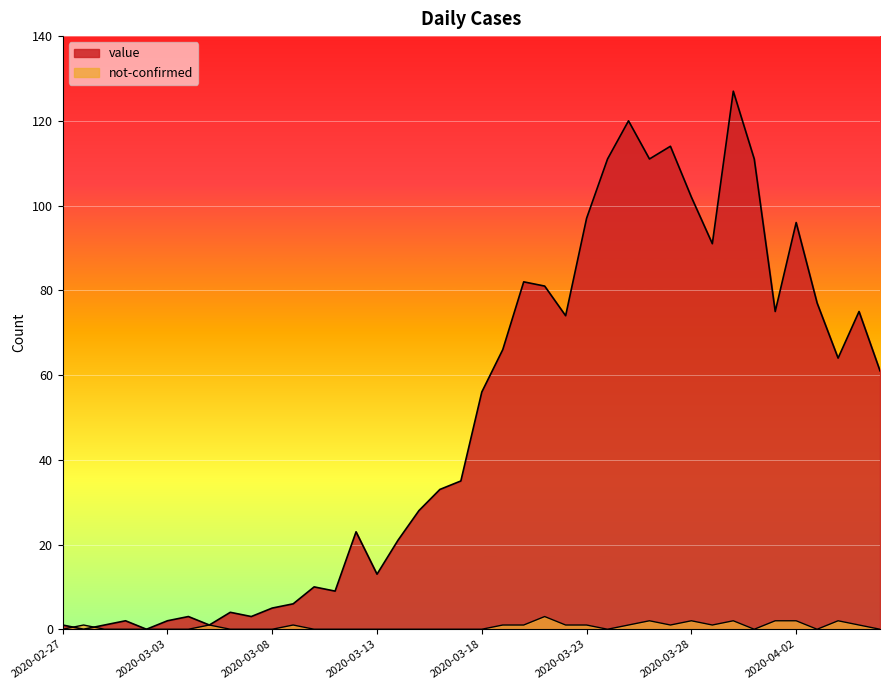

What value does the value series have at 2020-03-06?

4